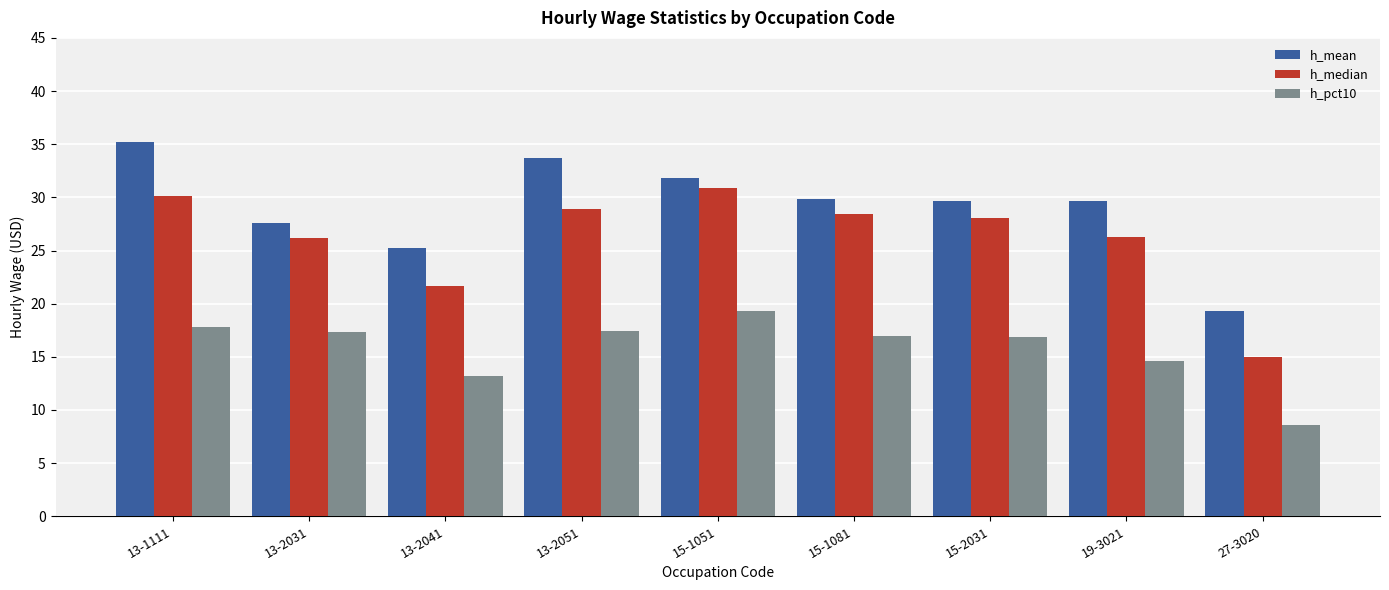

What is the spread (max minus min) of values at 27-3020?

10.7